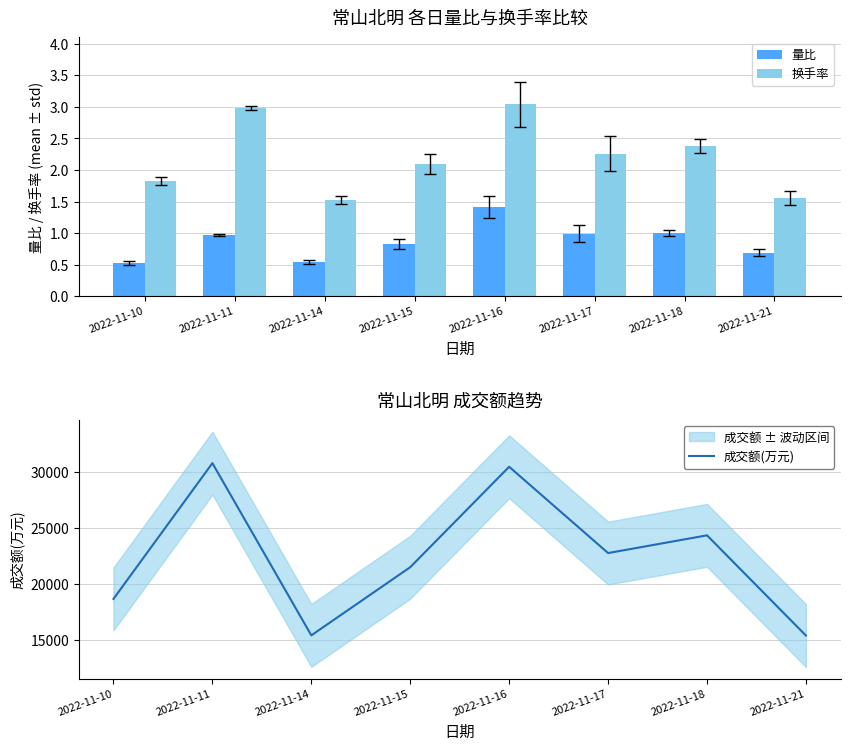

Read the 成交额(万元) value at 2022-11-16.

30426